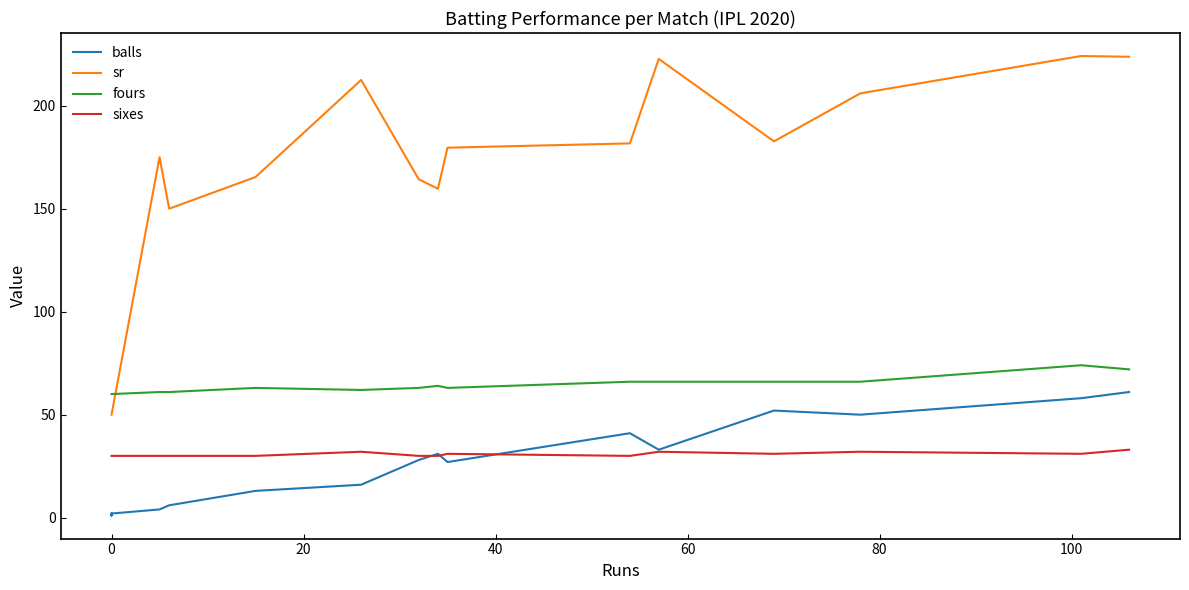

Which series has the widest spread of values?

sr